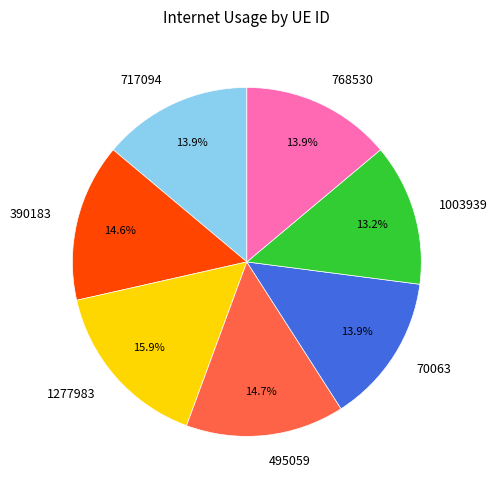

To the nearest percent, what is the average slice percentage?

14%